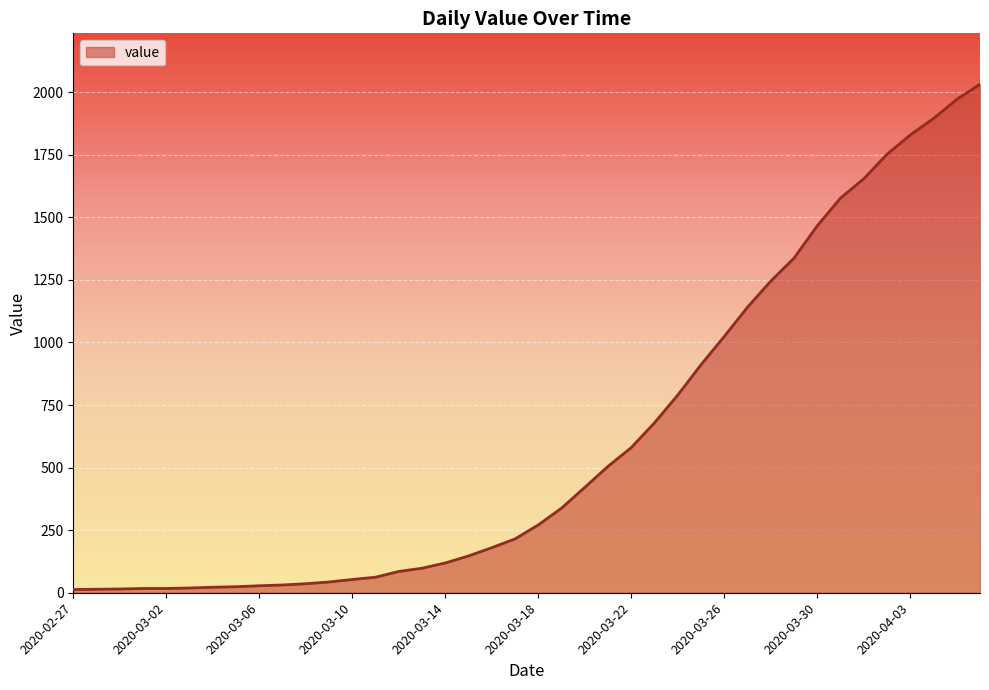

What is the difference between the maximum and minimum values?

2019